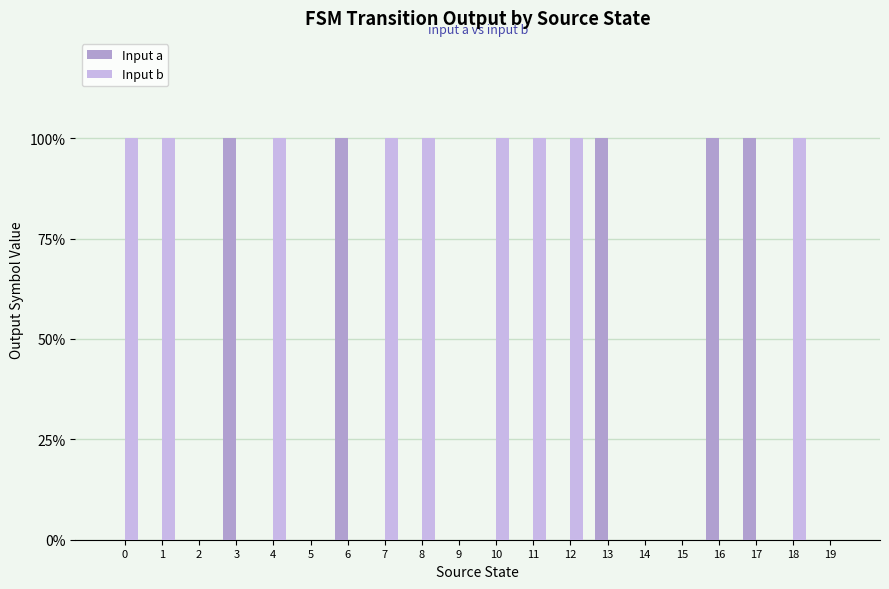

What are all the series names shown in the legend?

Input a, Input b